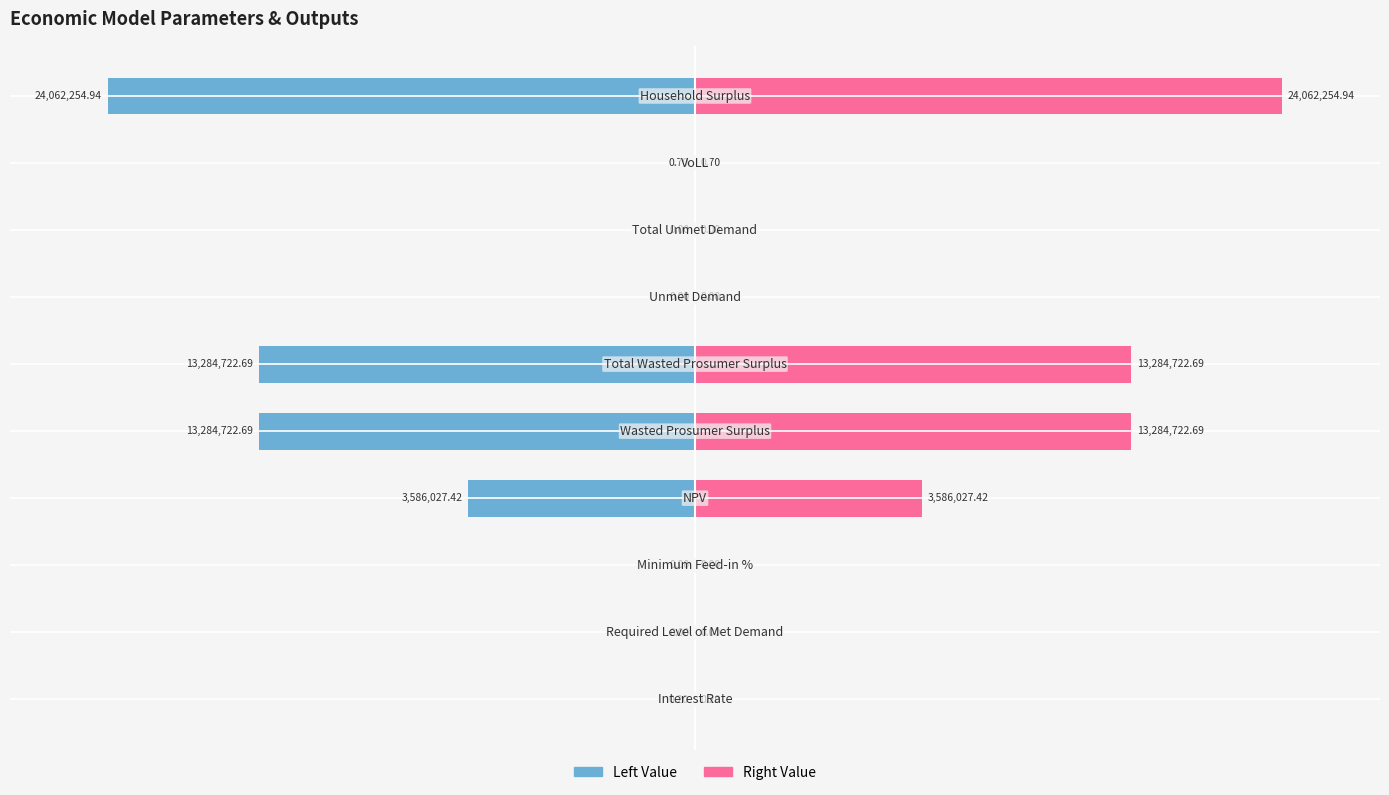

Which series has the largest total across all categories?

Value (Right)